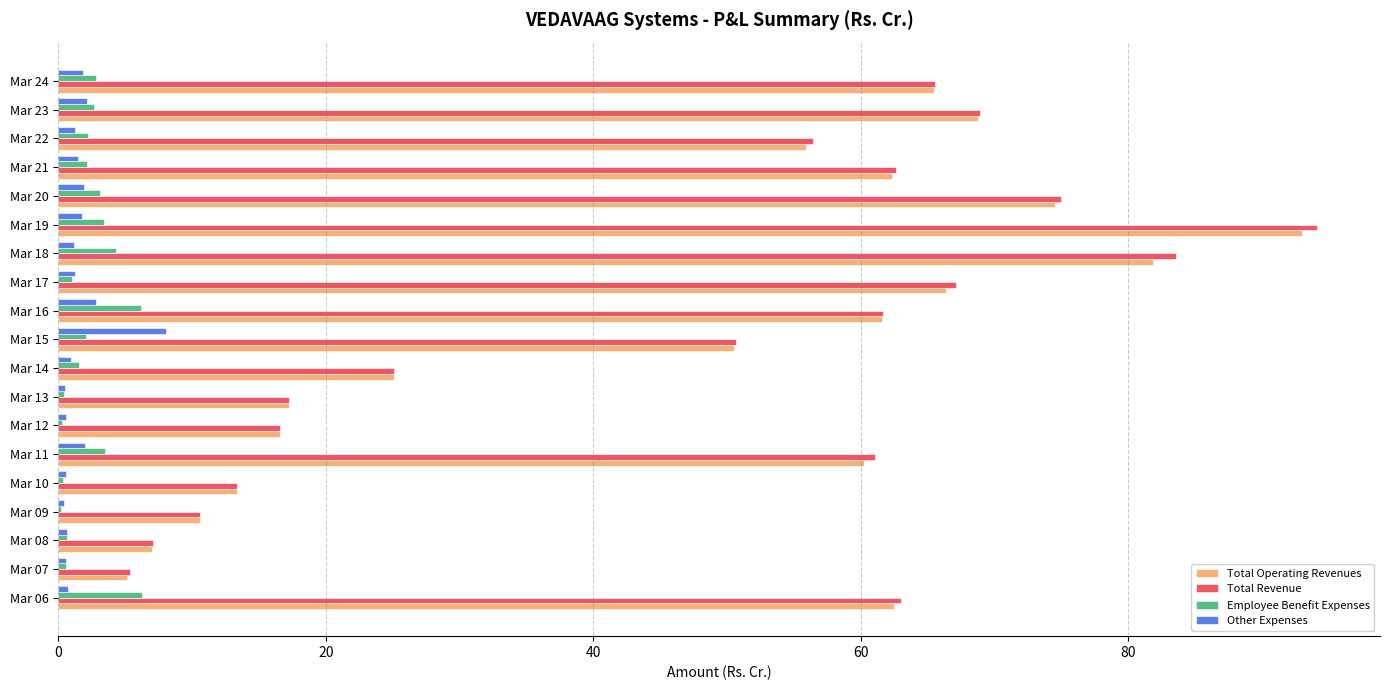

What is the sum of all Total Revenue values?

904.8